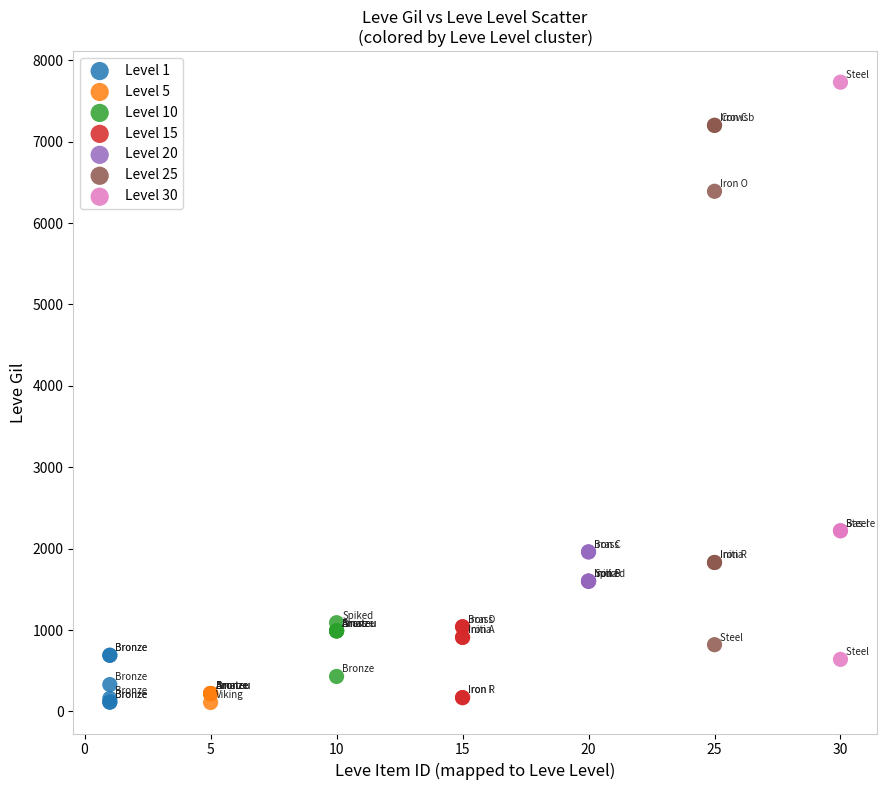

What are all the series names shown in the legend?

Level 1, Level 5, Level 10, Level 15, Level 20, Level 25, Level 30